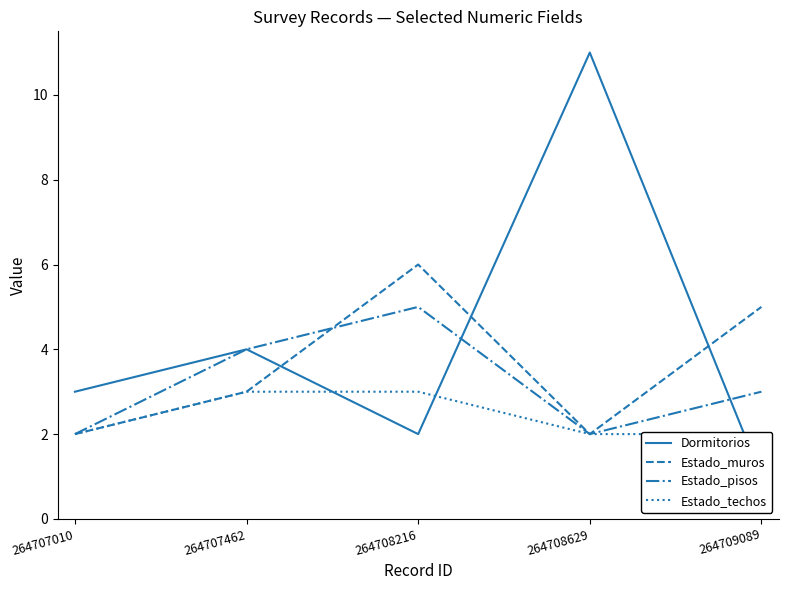

Reading left to right, what are all the values shown in this chart?

Dormitorios: 3	4	2	11	1
Estado_muros: 2	3	6	2	5
Estado_pisos: 2	4	5	2	3
Estado_techos: 2	3	3	2	2